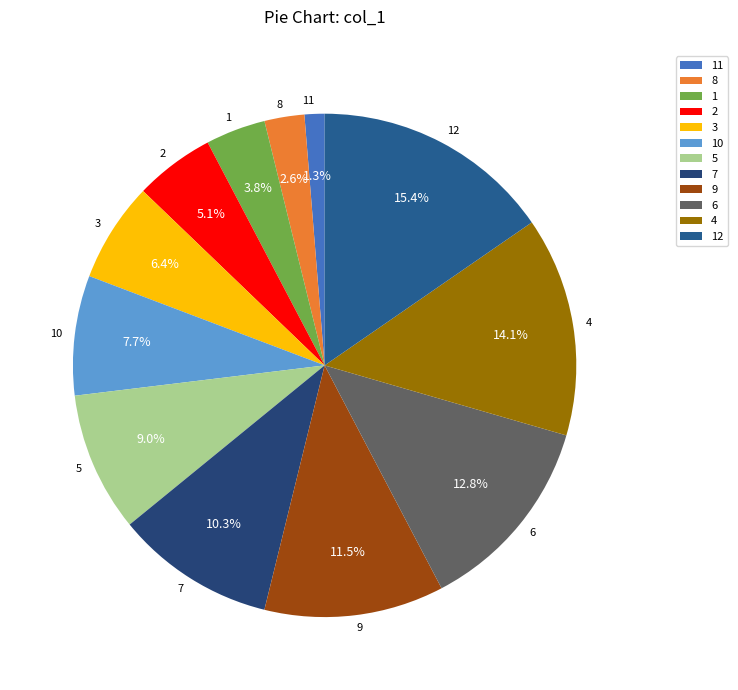

Count the number of slices in the pie.

12